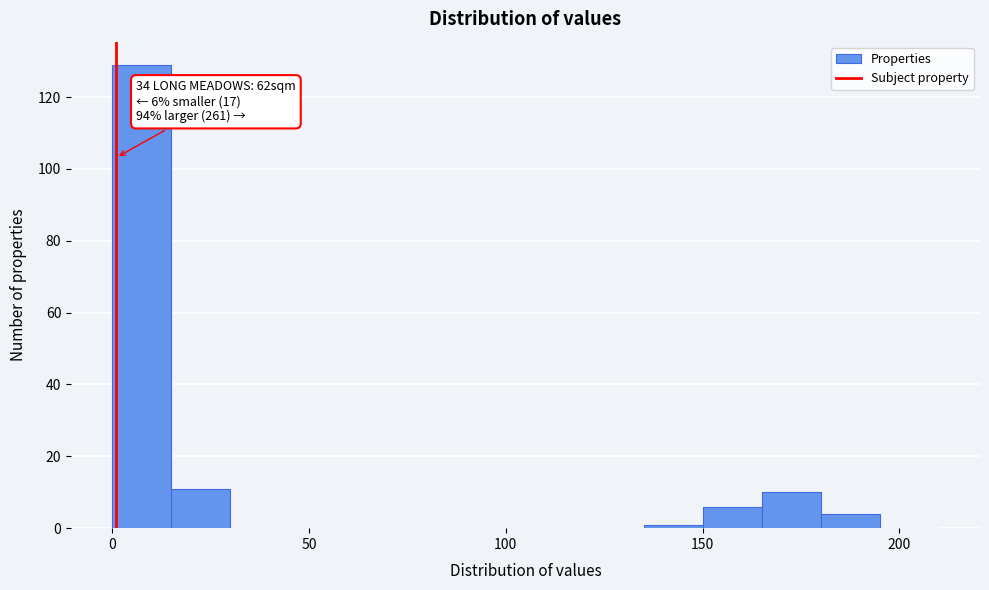

Around what value on the x-axis is the tallest bar? Give the approximate position of its centre, as read against the axis.

10